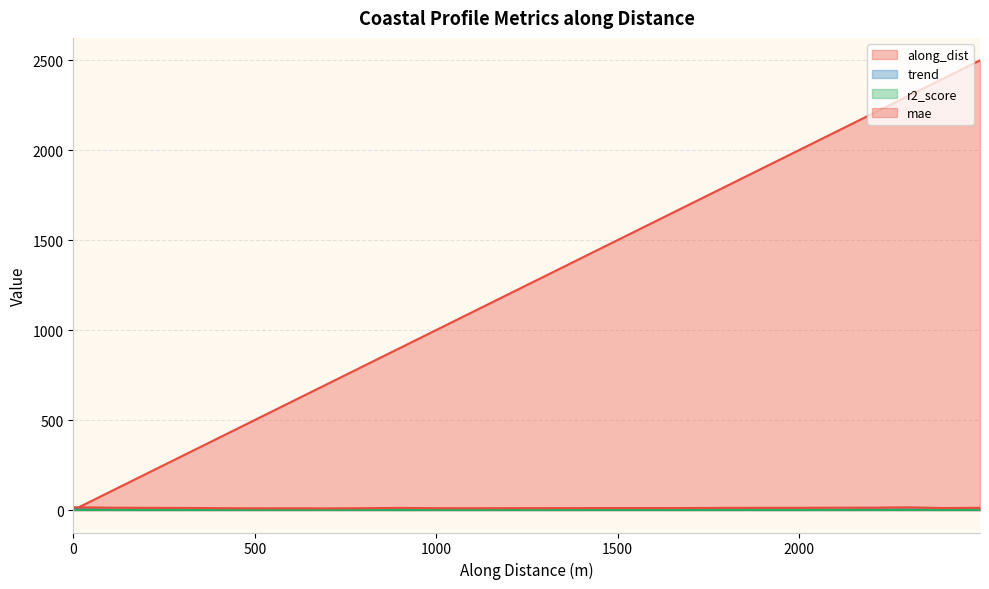

What is the sum of all mae values?

299.7